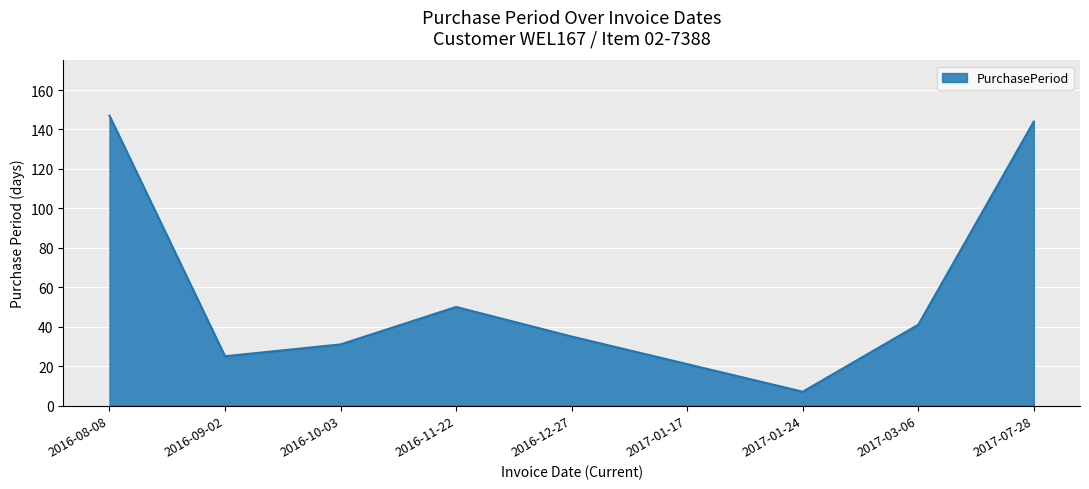

At which label does the data first exceed 35?

2016-08-08